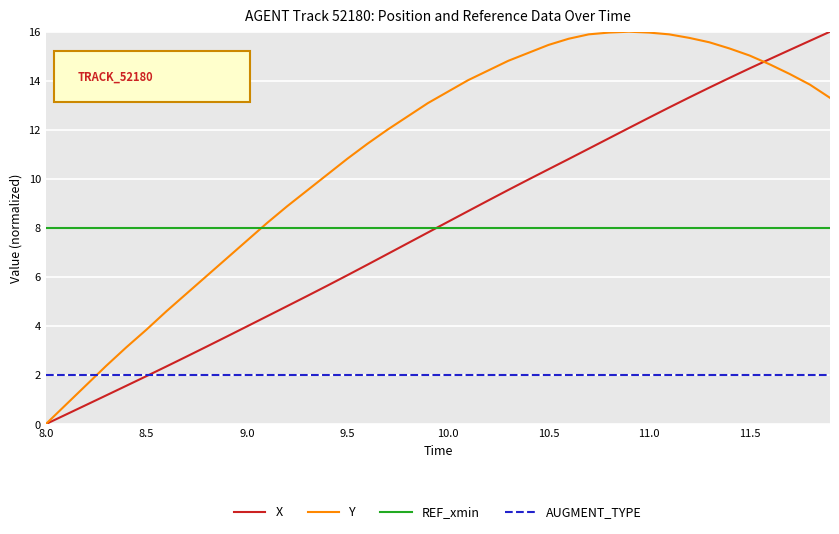

What is the lowest value of the AUGMENT_TYPE series?

2.0